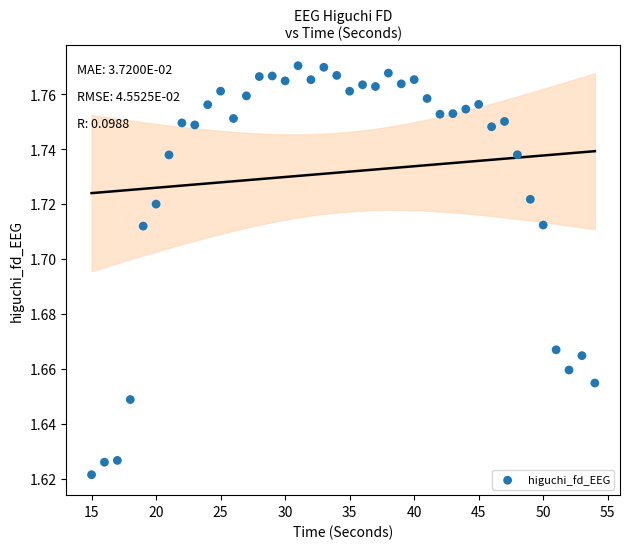

What is the range of X values (max minus min)?

39.0